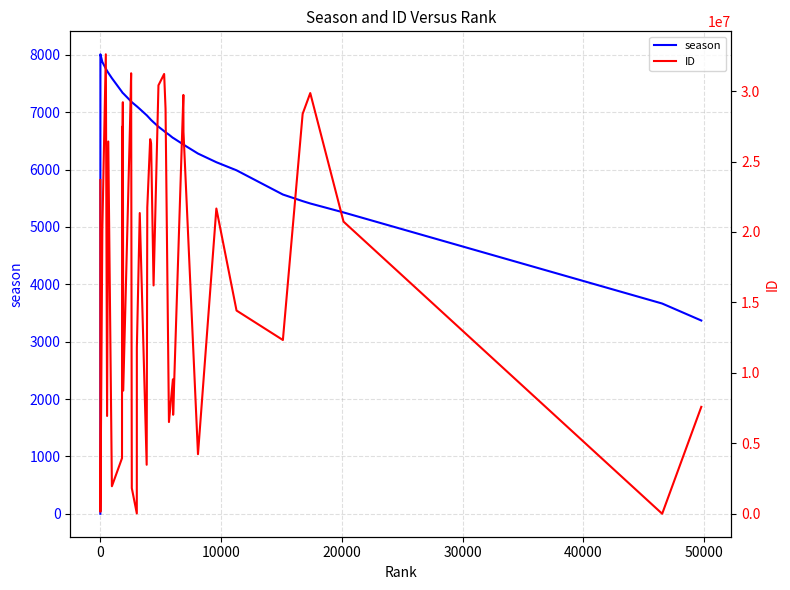

True or false: ID has a value of 12030303 at 8.

False